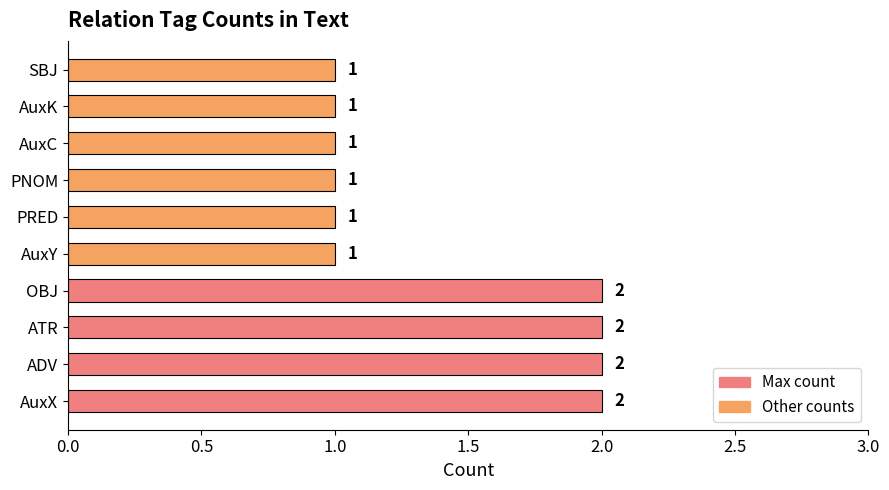

Is it true that the value at PRED is 0?

False